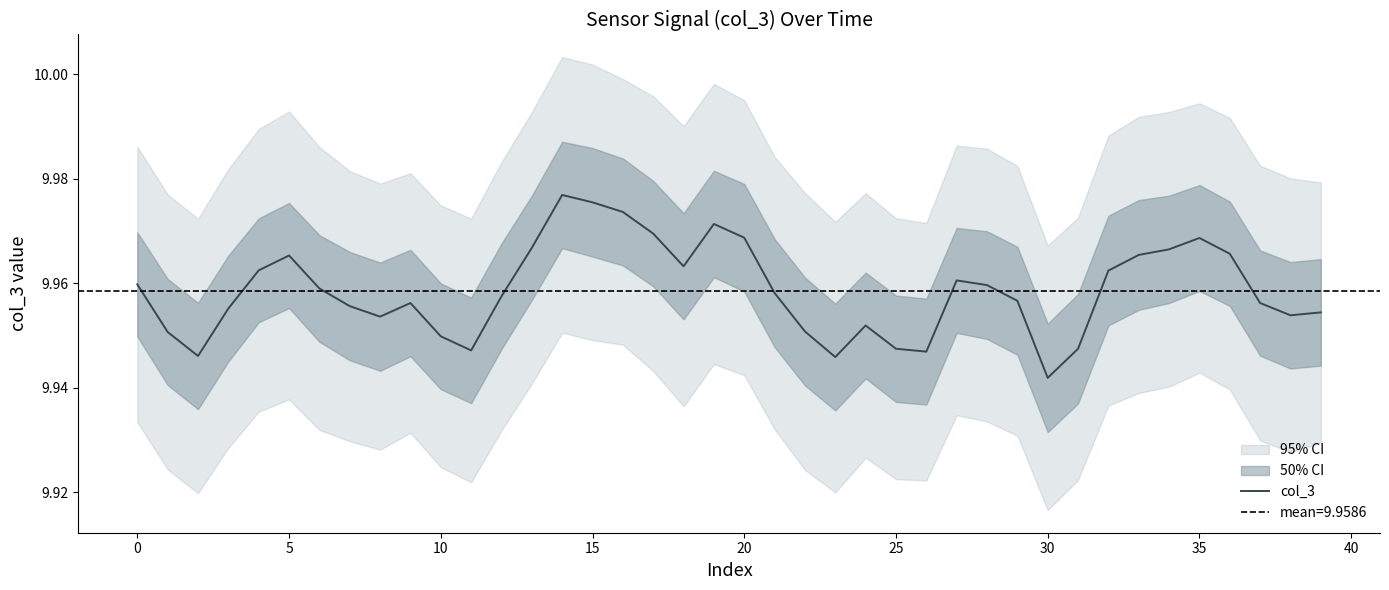

Is it true that the value at 35 is 10.0?

True